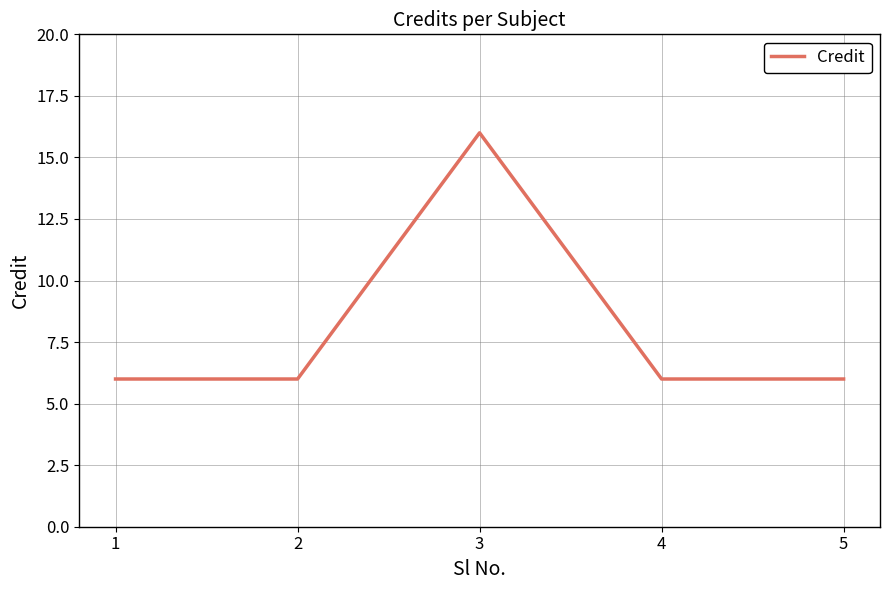

What is the approximate value at 4, to the nearest 5?

5